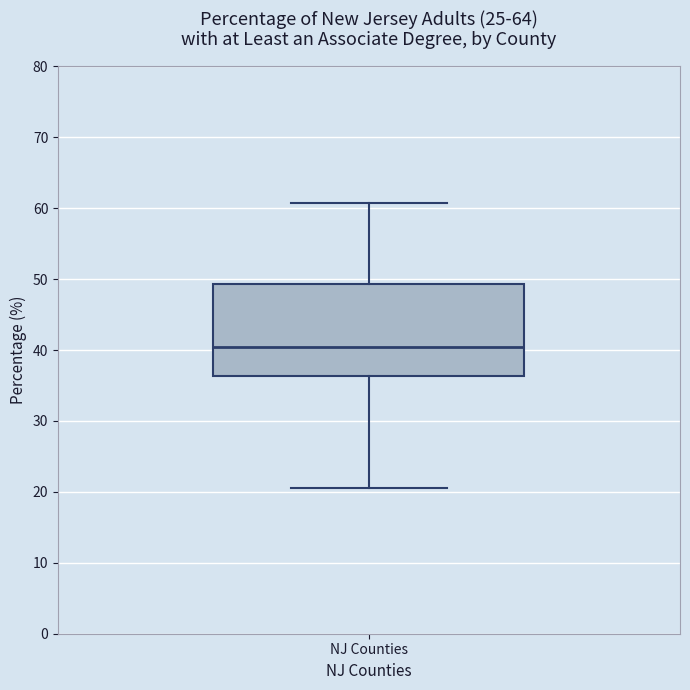

Transcribe this box plot: give where the median line is, the range the box spans, and where the two whiskers end, as read against the y-axis. The values are not printed on the chart, so give them approximately, as read against the axis.

median 40, box 36 to 49, whiskers 21 to 61